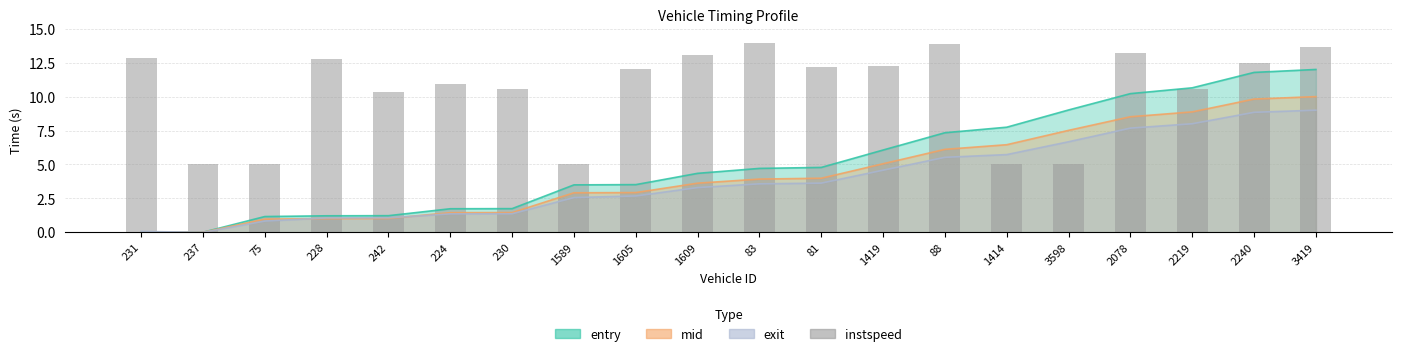

Is it true that entry equals 9.0 at 3598?

True